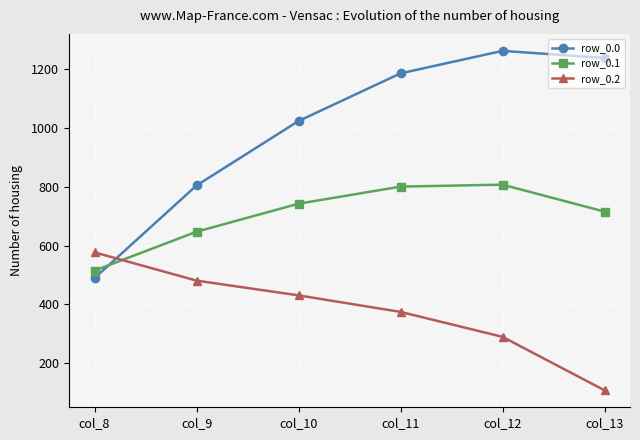

How many values in the row_0.2 series are below 430?

3